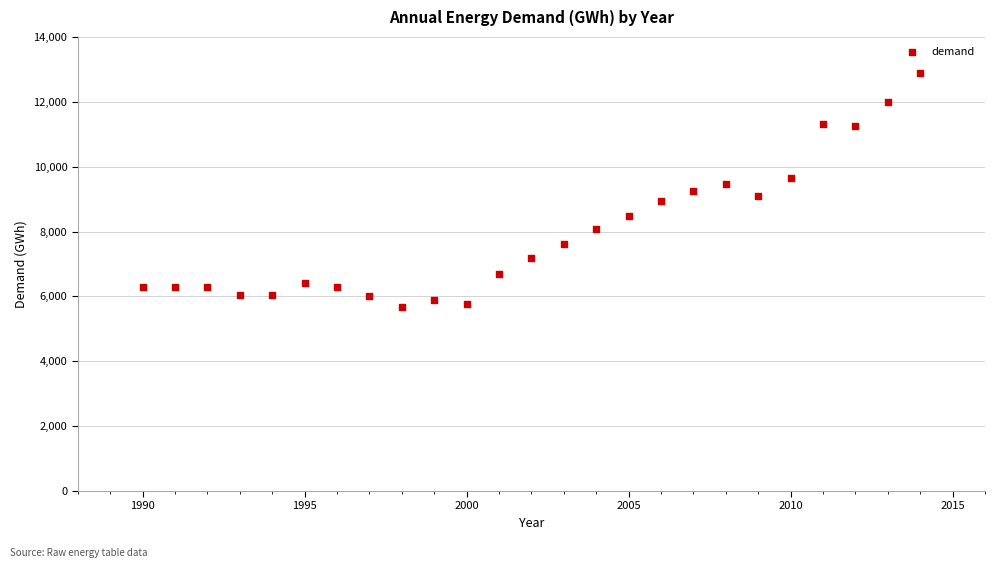

What is the range of X values (max minus min)?

24